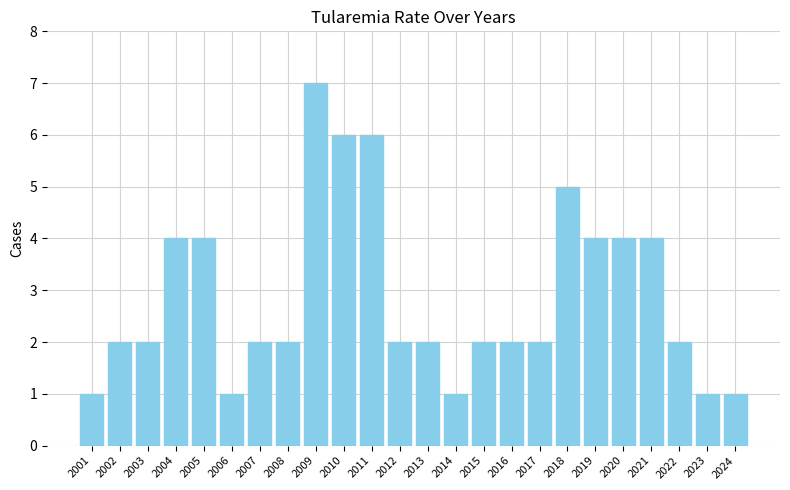

True or false: the data shows 1 at 2017.

False